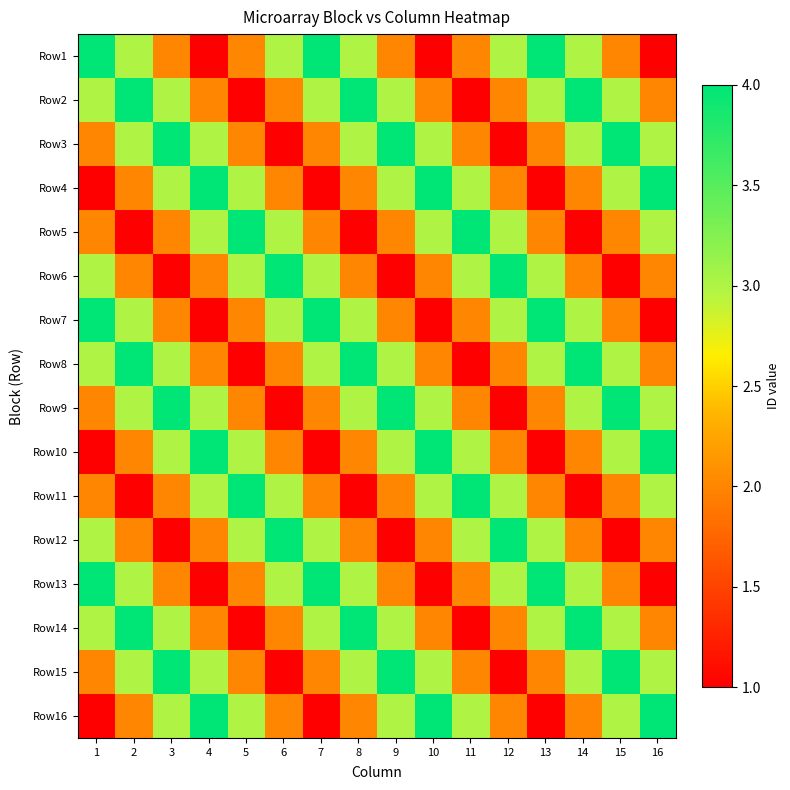

Which has a higher value, 2 or 15?

2